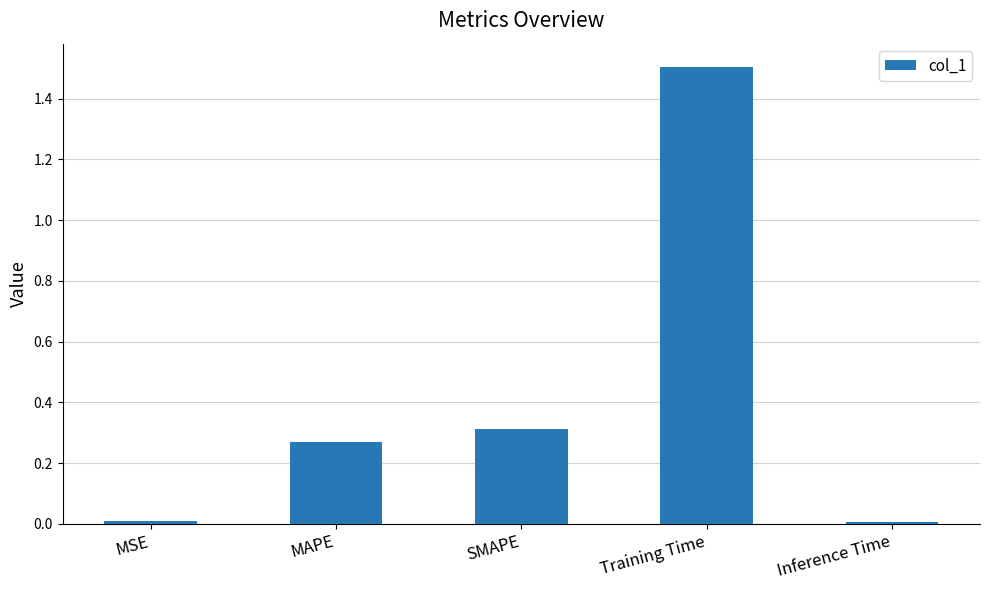

The chart shows a value of 0.3 at MAPE. True or false?

True